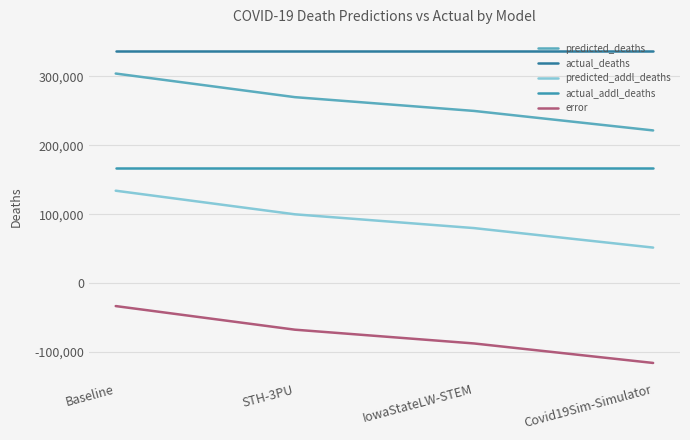

What is the value of the predicted_addl_deaths point at the 2nd from the left?

99885.0